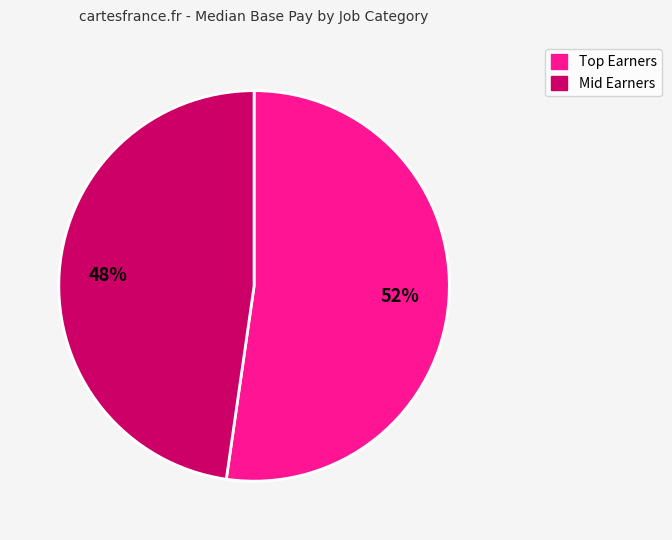

Does any single category account for the majority?

Yes